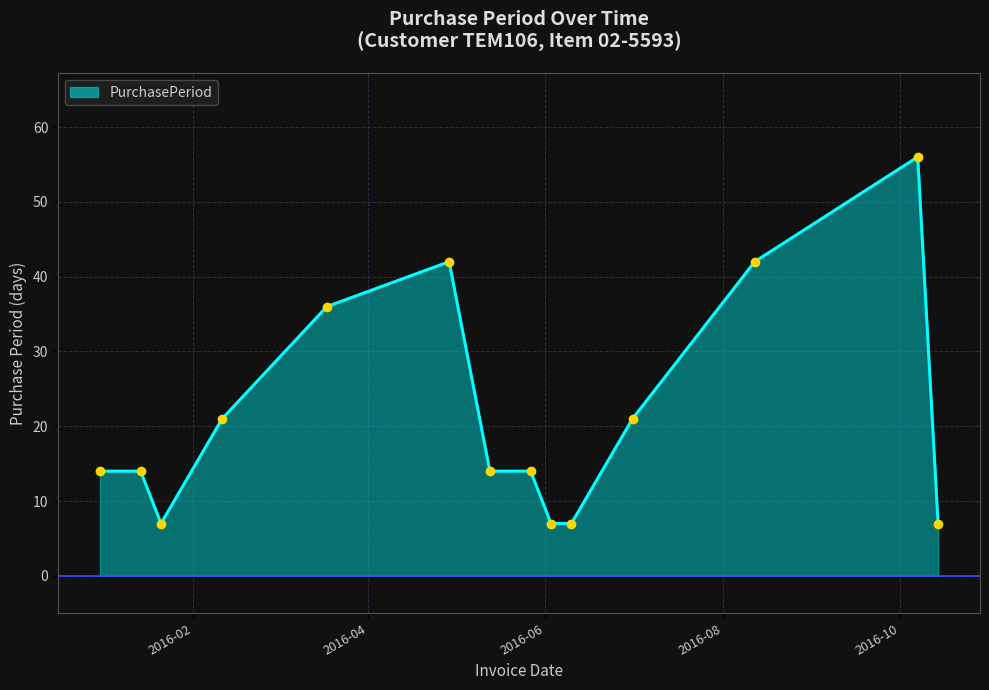

What is the greatest value displayed?

56